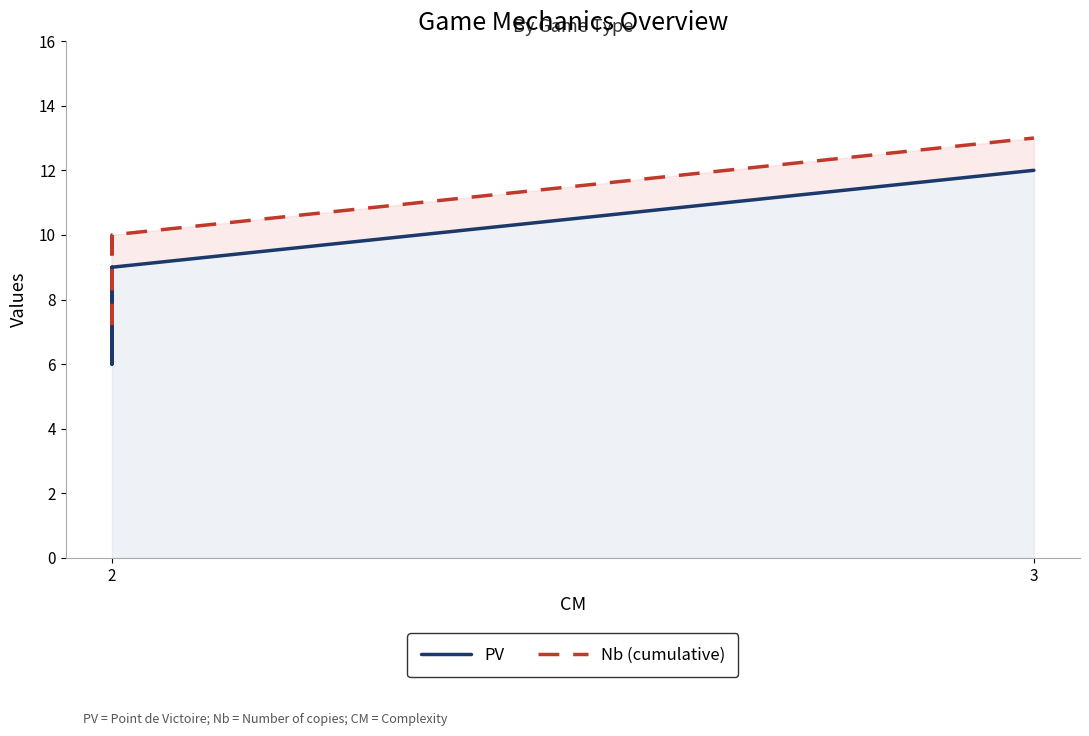

True or false: PV has a value of 9 at 2.

True